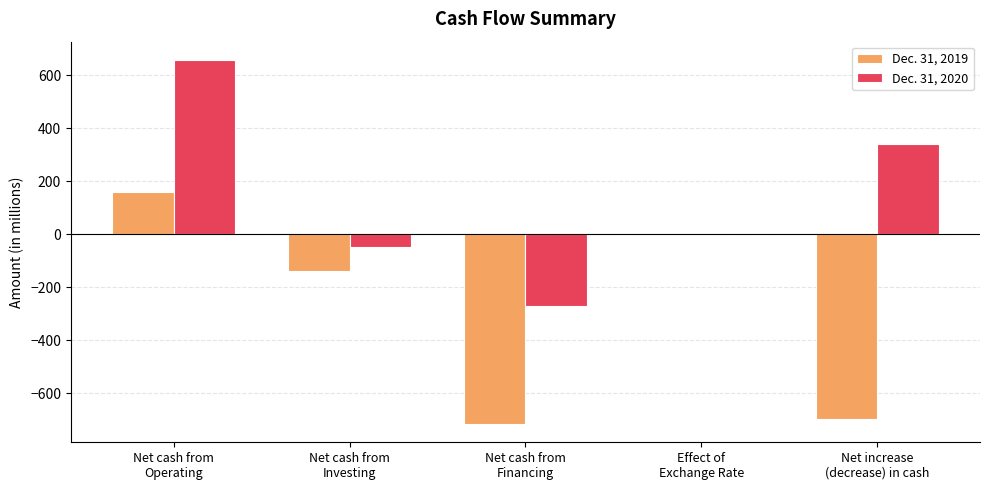

Reading left to right, transcribe all the data shown in this chart.

Dec. 31, 2019: 159	-137	-717	-2	-697
Dec. 31, 2020: 659	-49	-272	2	340